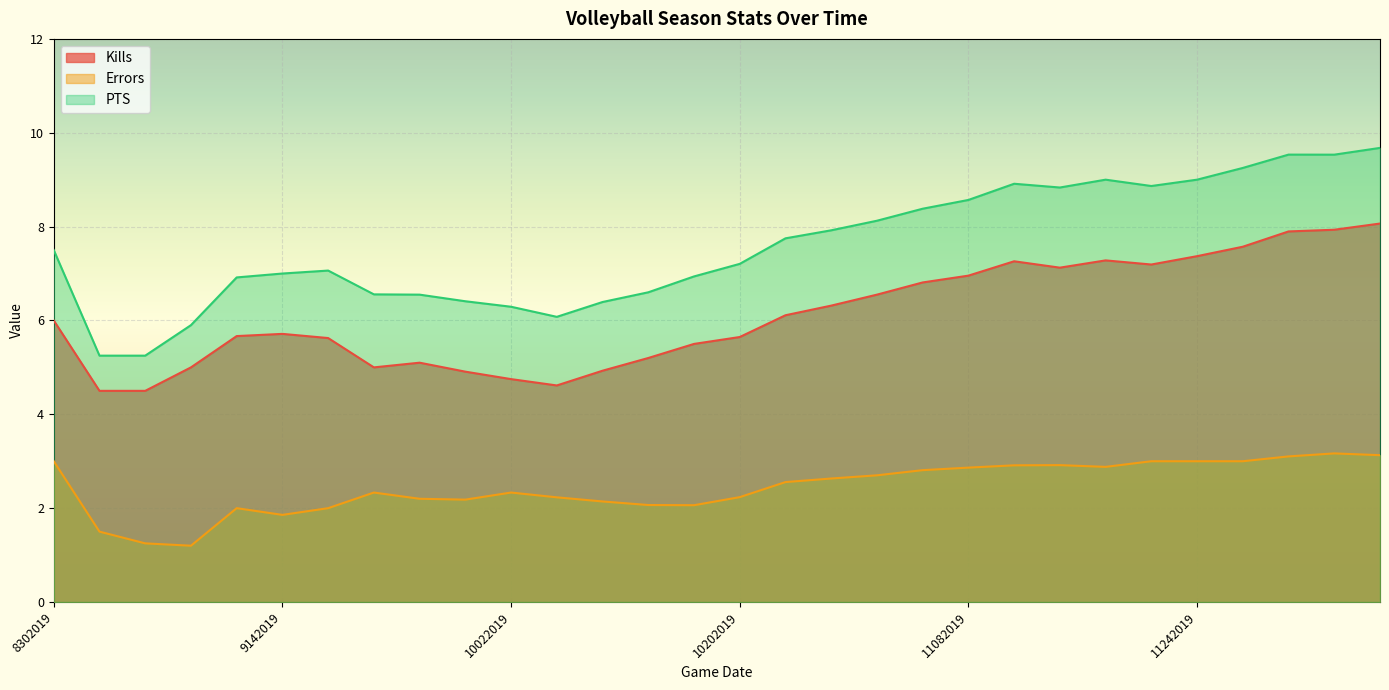

Reading left to right, transcribe all the data shown in this chart.

Kills: 8302019=6.0	8312019=4.5	9062019=4.5	9072019=5.0	9132019=5.7	9142019=5.7	9202019=5.6	9222019=5.0	9252019=5.1	9282019=4.9	10022019=4.8	10052019=4.6	10112019=4.9	10122019=5.2	10182019=5.5	10202019=5.6	10232019=6.1	10262019=6.3	11012019=6.5	11022019=6.8	11082019=7.0	11092019=7.3	11152019=7.1	11172019=7.3	11202019=7.2	11242019=7.4	11292019=7.6	11302019=7.9	12062019=7.9	12072019=8.1
Errors: 8302019=3.0	8312019=1.5	9062019=1.2	9072019=1.2	9132019=2.0	9142019=1.9	9202019=2.0	9222019=2.3	9252019=2.2	9282019=2.2	10022019=2.3	10052019=2.2	10112019=2.1	10122019=2.1	10182019=2.1	10202019=2.2	10232019=2.6	10262019=2.6	11012019=2.7	11022019=2.8	11082019=2.9	11092019=2.9	11152019=2.9	11172019=2.9	11202019=3.0	11242019=3.0	11292019=3.0	11302019=3.1	12062019=3.2	12072019=3.1
PTS: 8302019=7.5	8312019=5.2	9062019=5.2	9072019=5.9	9132019=6.9	9142019=7.0	9202019=7.1	9222019=6.6	9252019=6.5	9282019=6.4	10022019=6.3	10052019=6.1	10112019=6.4	10122019=6.6	10182019=6.9	10202019=7.2	10232019=7.8	10262019=7.9	11012019=8.1	11022019=8.4	11082019=8.6	11092019=8.9	11152019=8.8	11172019=9.0	11202019=8.9	11242019=9.0	11292019=9.2	11302019=9.5	12062019=9.5	12072019=9.7